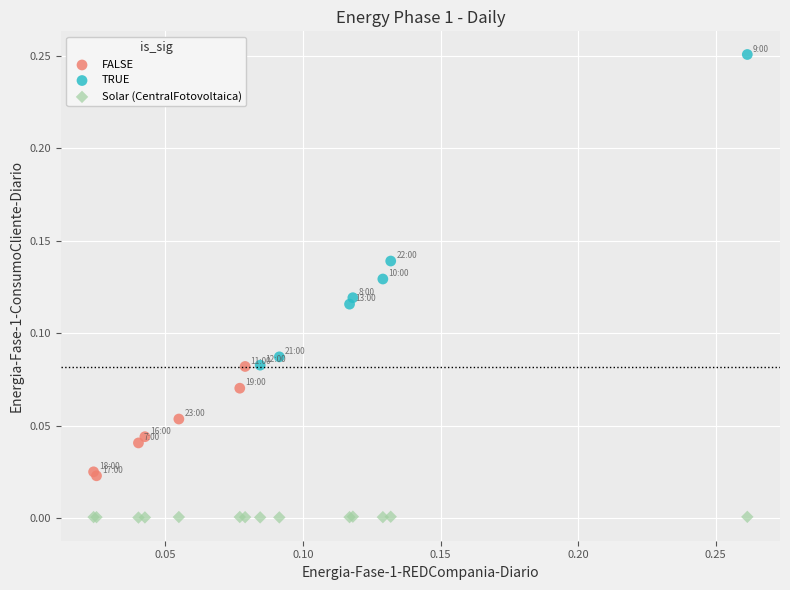

Which series has the largest Y range (max minus min)?

TRUE